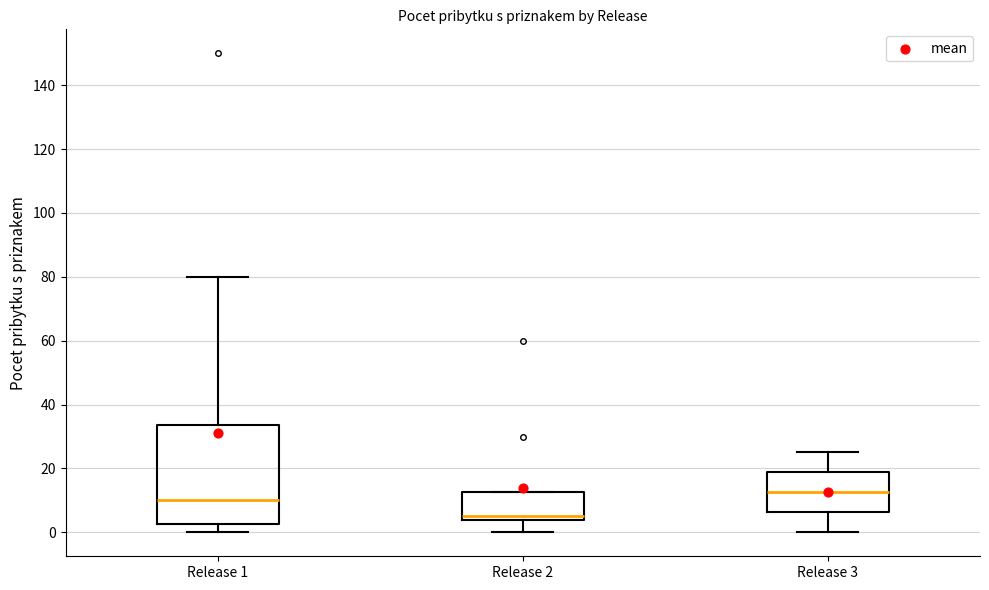

Where is the lower edge of the box for Release 1 on the y-axis? The values are not printed on the chart, so give them approximately, as read against the axis.

2